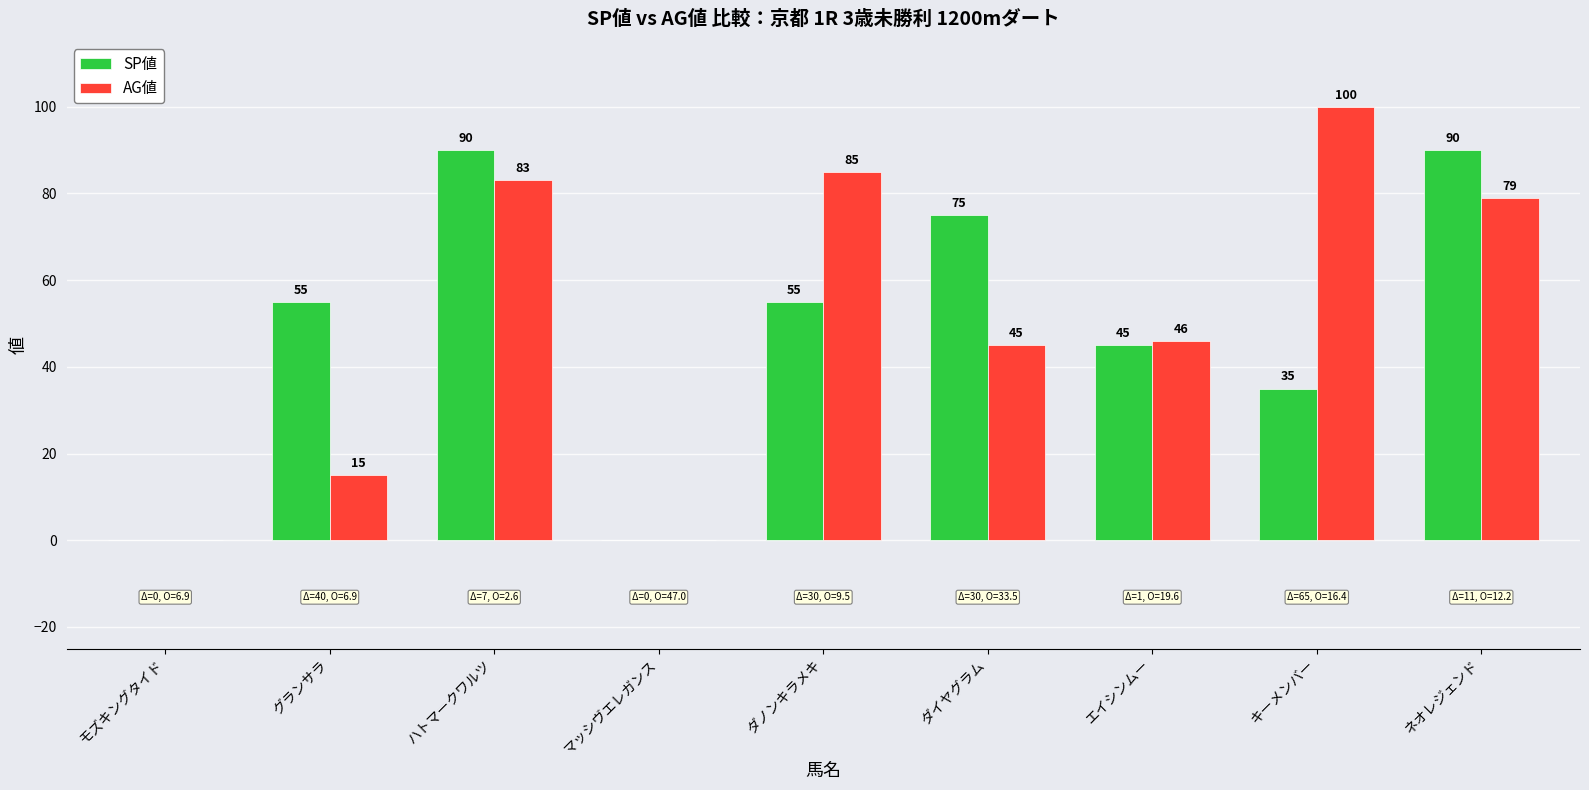

Where does the AG値 series first go above 46?

ハトマークワルツ